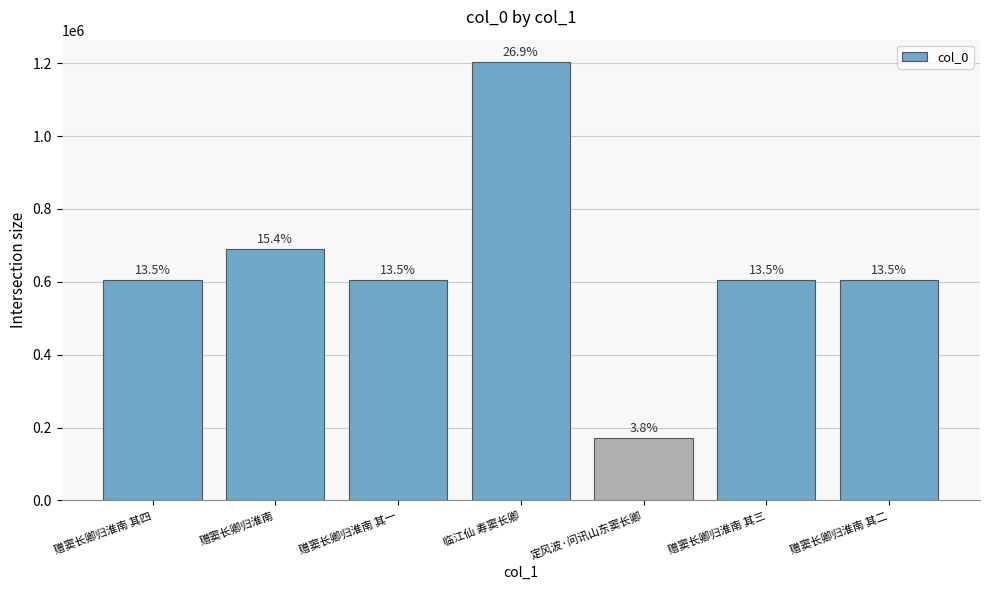

Reading left to right, transcribe all the data shown in this chart.

赠窦长卿归淮南 其四=604189	赠窦长卿归淮南=690685	赠窦长卿归淮南 其一=604186	临江仙 寿窦长卿=1204631	定风波·问讯山东窦长卿=171077	赠窦长卿归淮南 其三=604188	赠窦长卿归淮南 其二=604187